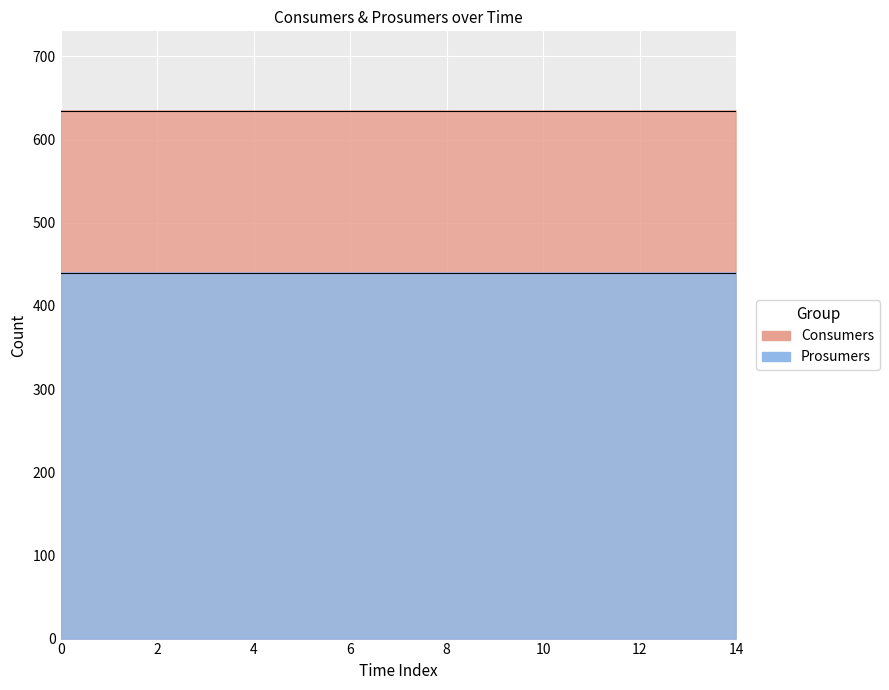

Reading left to right, extract all data points from this chart.

Consumers: 0=635	1=635	2=635	3=635	4=635	5=635	6=635	7=635	8=635	9=635	10=635	11=635	12=635	13=635	14=635
Prosumers: 0=440	1=440	2=440	3=440	4=440	5=440	6=440	7=440	8=440	9=440	10=440	11=440	12=440	13=440	14=440